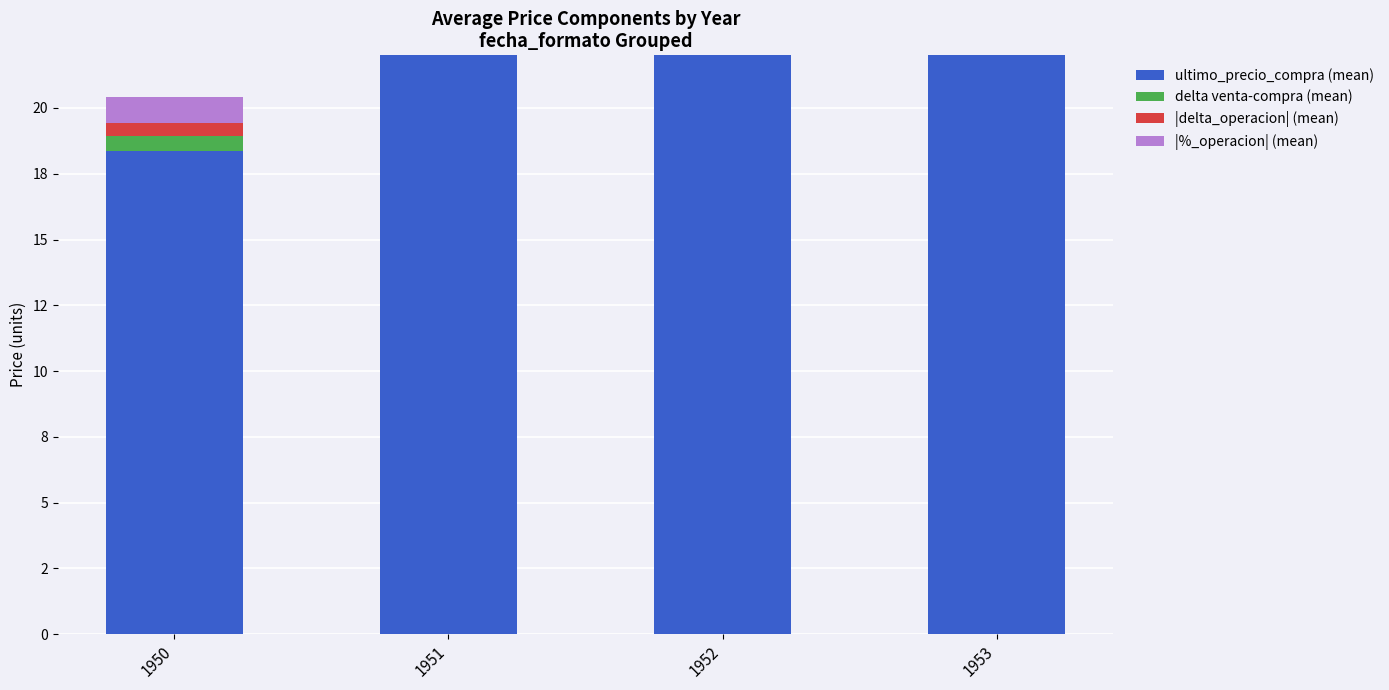

How many data points does each series have?

4